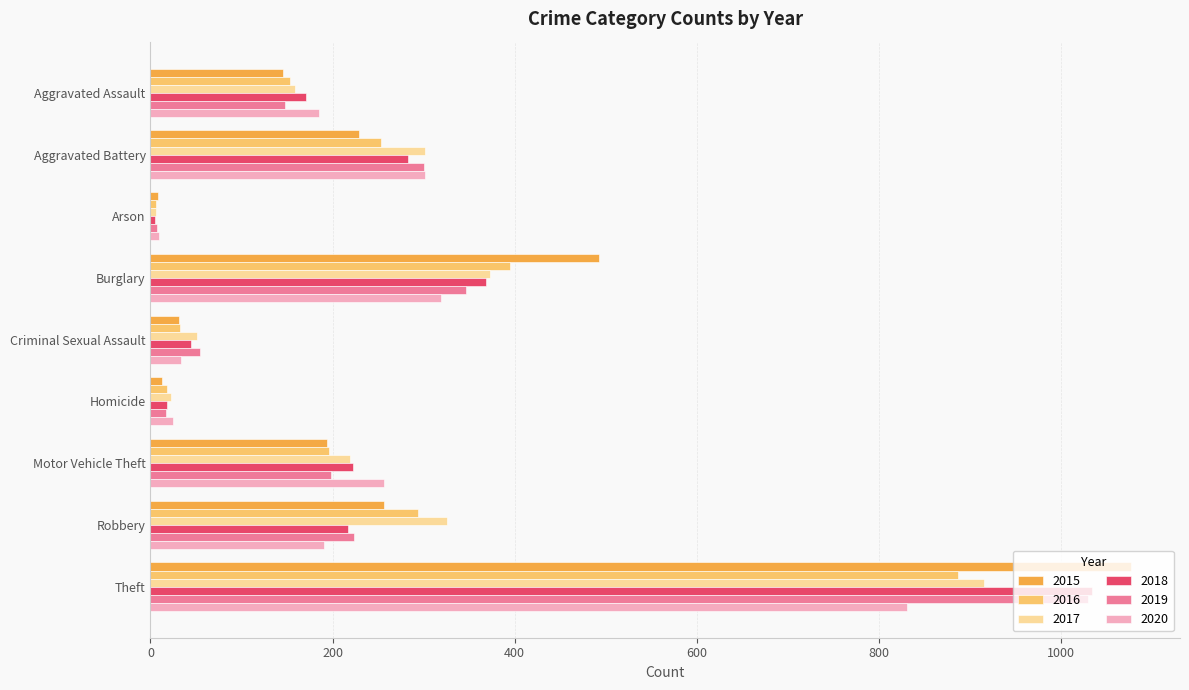

What is the sum of all 2019 values?

2325